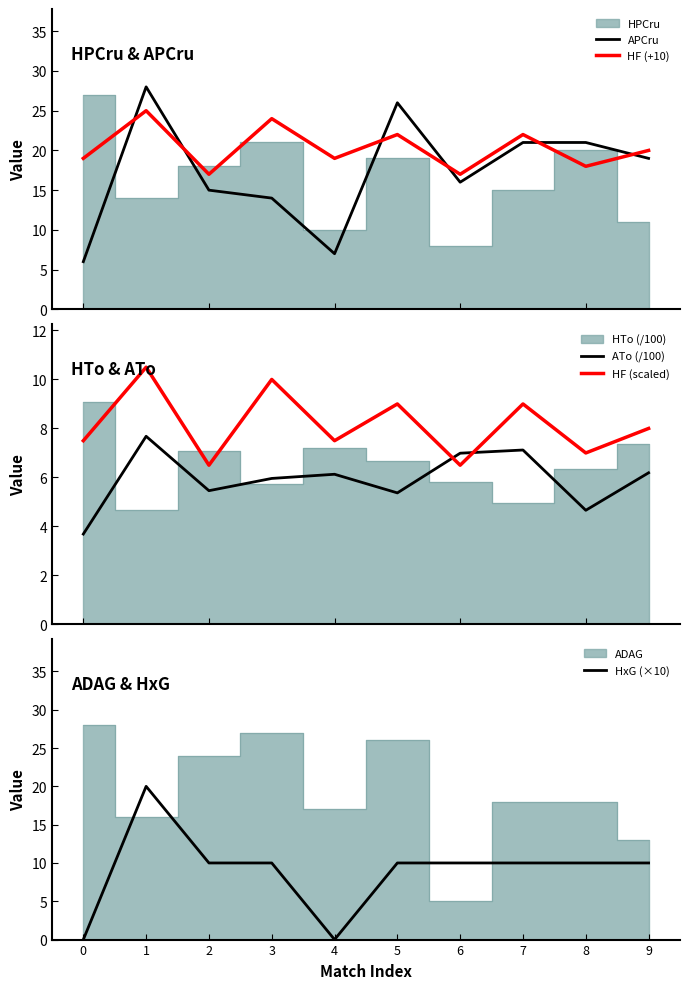

At how many categories does at least one series exceed 20?

5